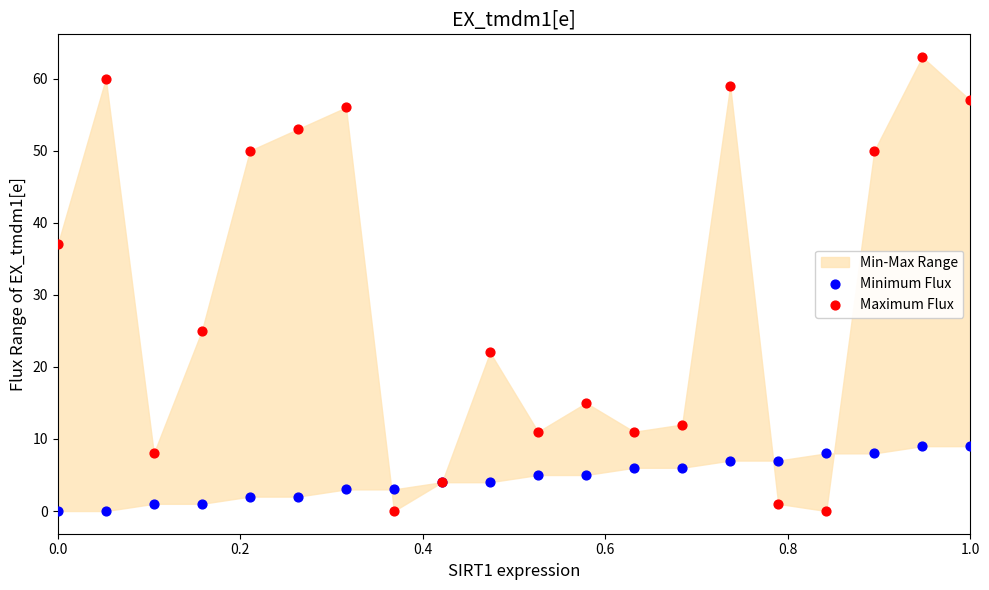

Which series contains the highest Y value?

Maximum Flux